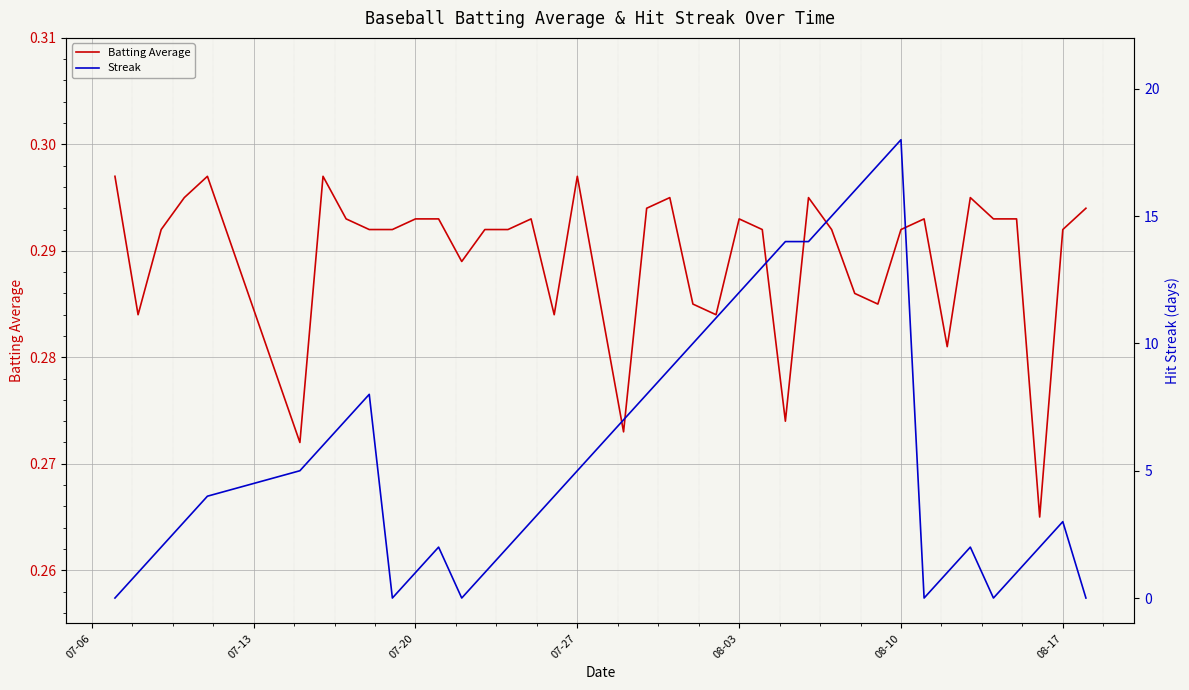

The value of Batting Average at 08-17 is 0.5. True or false?

False